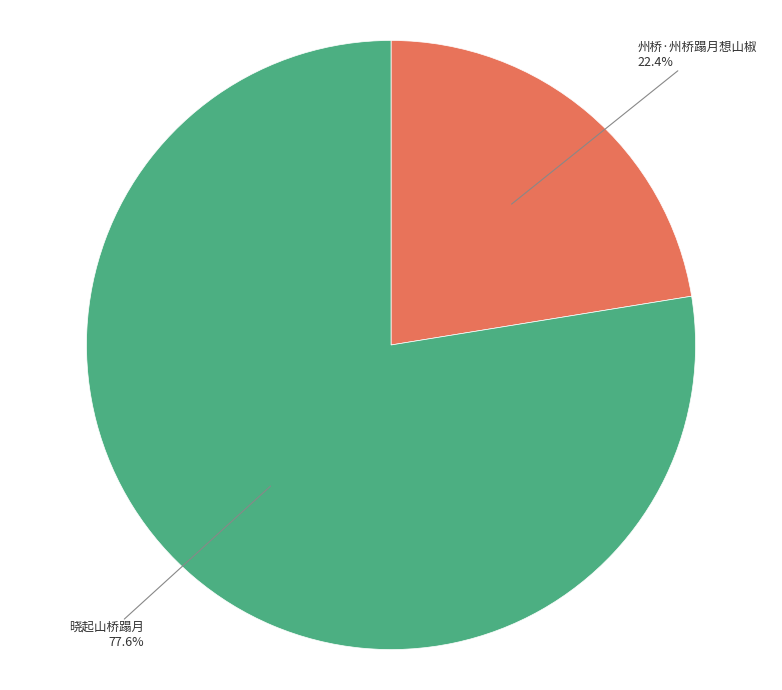

To the nearest percent, what is the average slice percentage?

50%